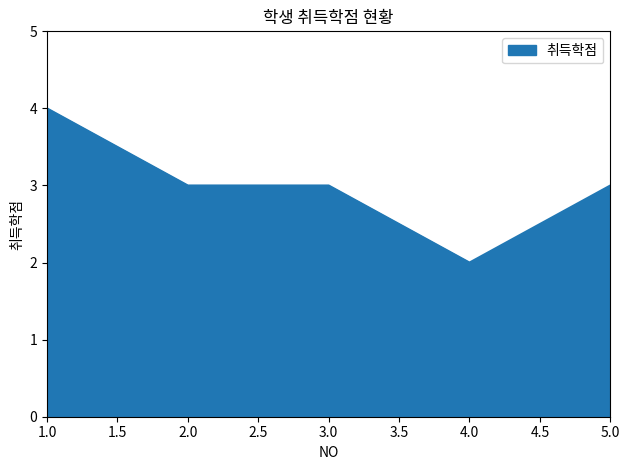

What is the smallest value displayed?

2